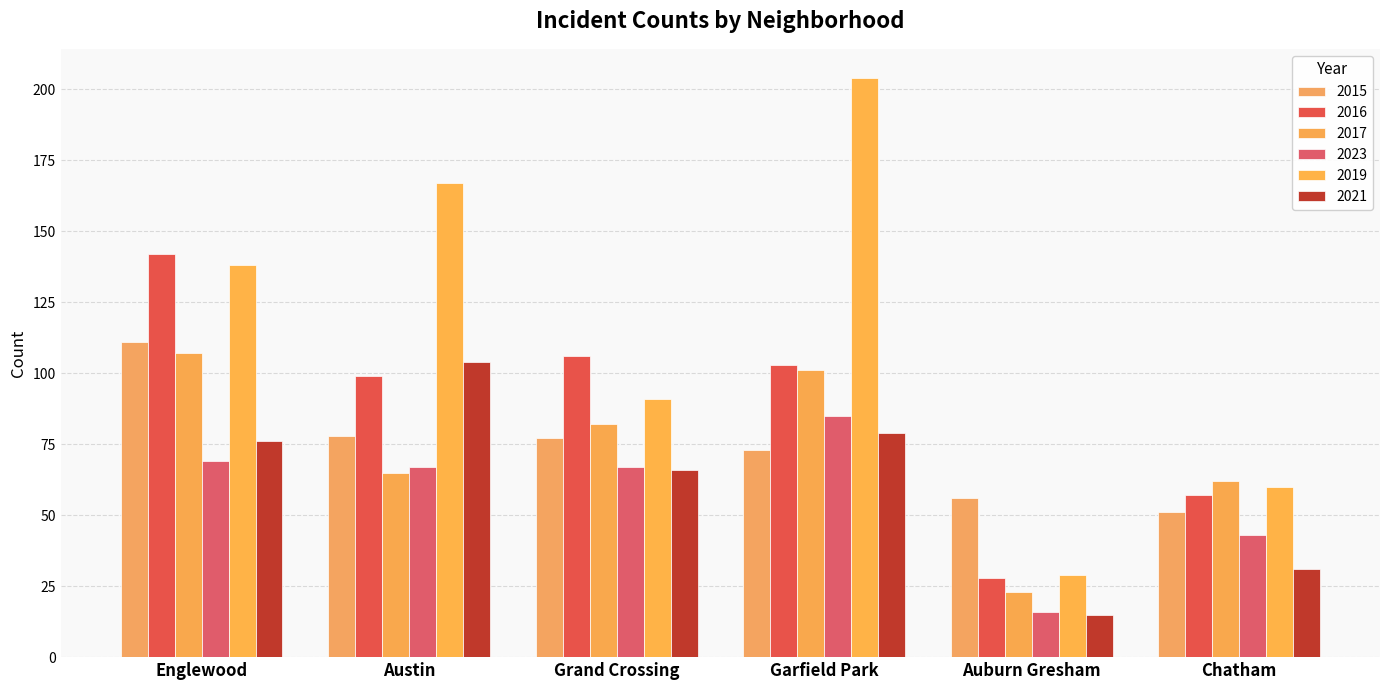

What is the label of the 2nd bar from the right?

Auburn Gresham